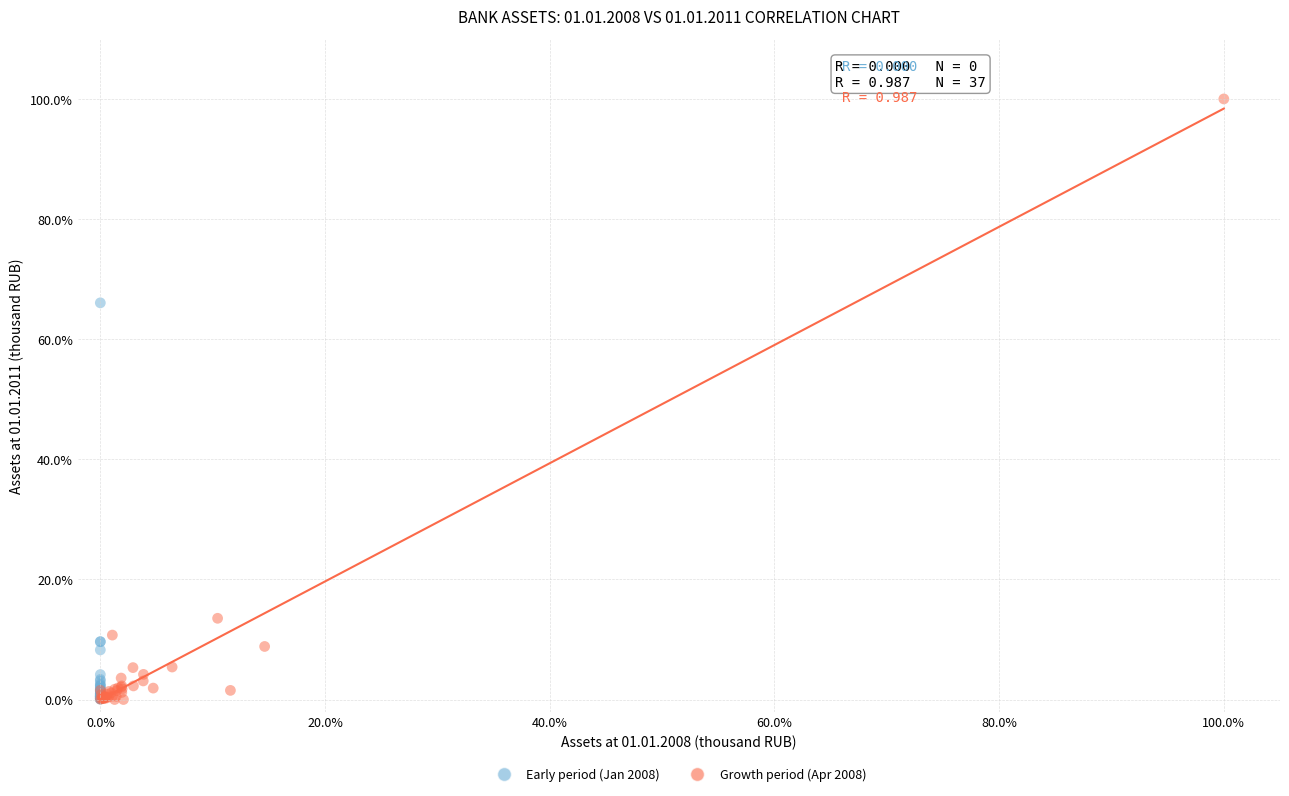

Which series has the widest spread of Y values?

Growth period (Apr 2008)